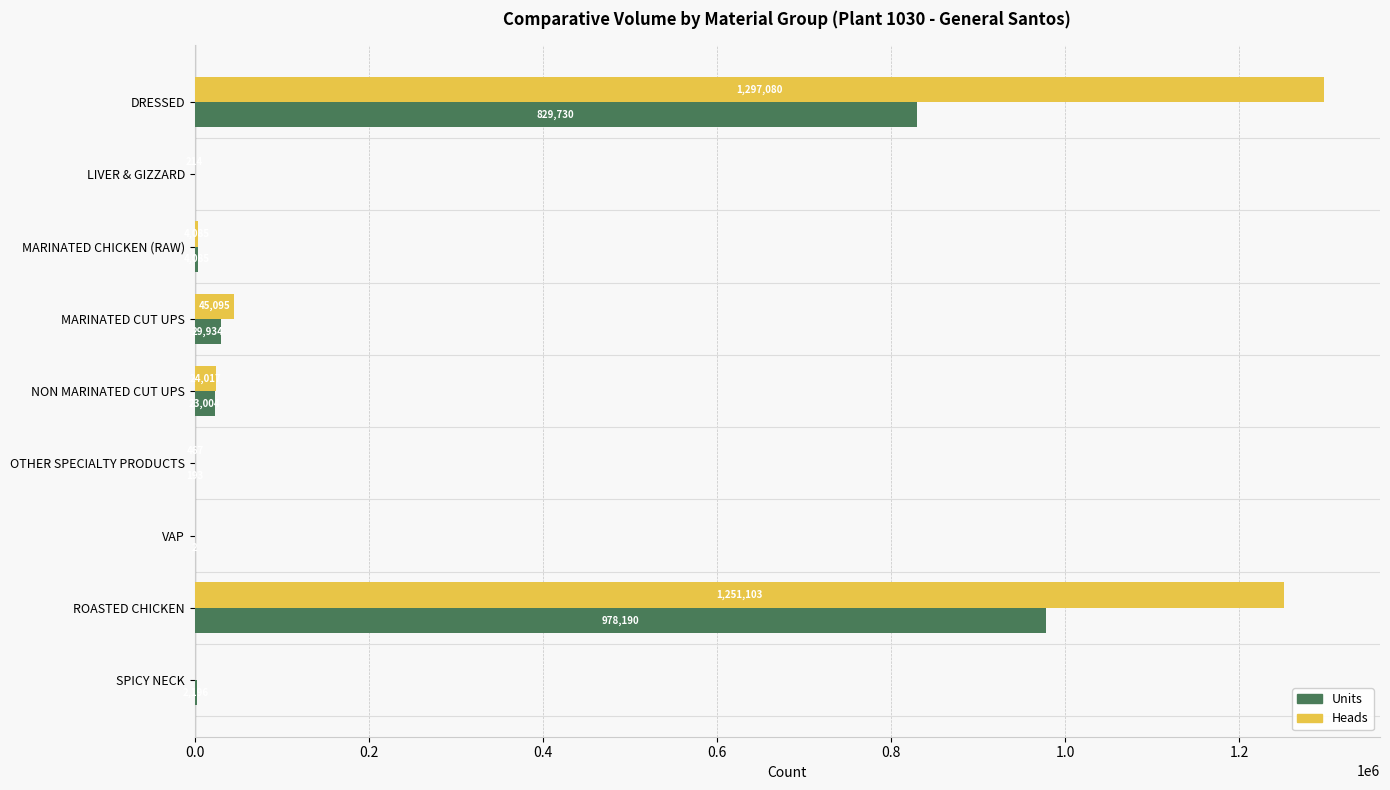

Is the value of Units at VAP greater than the value of Heads at ROASTED CHICKEN?

No